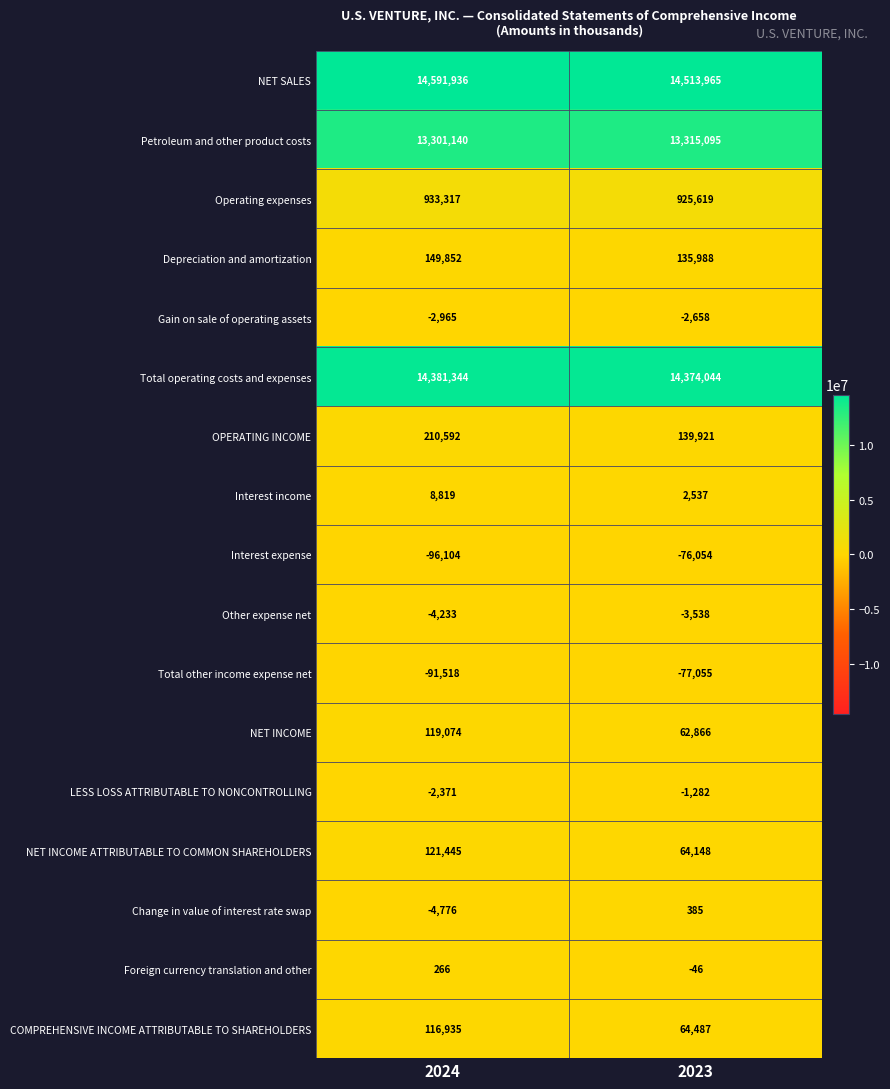

What is the difference between the Change in value of interest rate swap values at 2024 and 2023?

5161